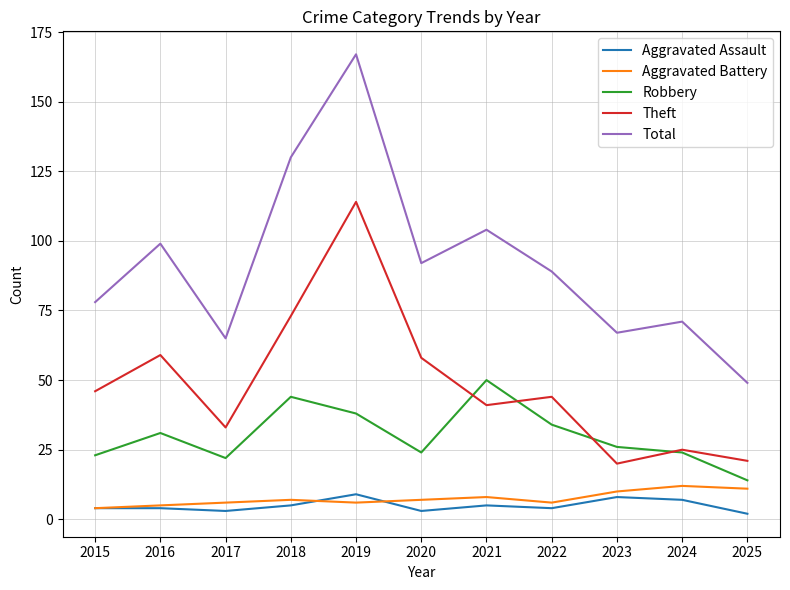

Reading right to left, extract all data points from this chart.

Aggravated Assault: 2	7	8	4	5	3	9	5	3	4	4
Aggravated Battery: 11	12	10	6	8	7	6	7	6	5	4
Robbery: 14	24	26	34	50	24	38	44	22	31	23
Theft: 21	25	20	44	41	58	114	73	33	59	46
Total: 49	71	67	89	104	92	167	130	65	99	78